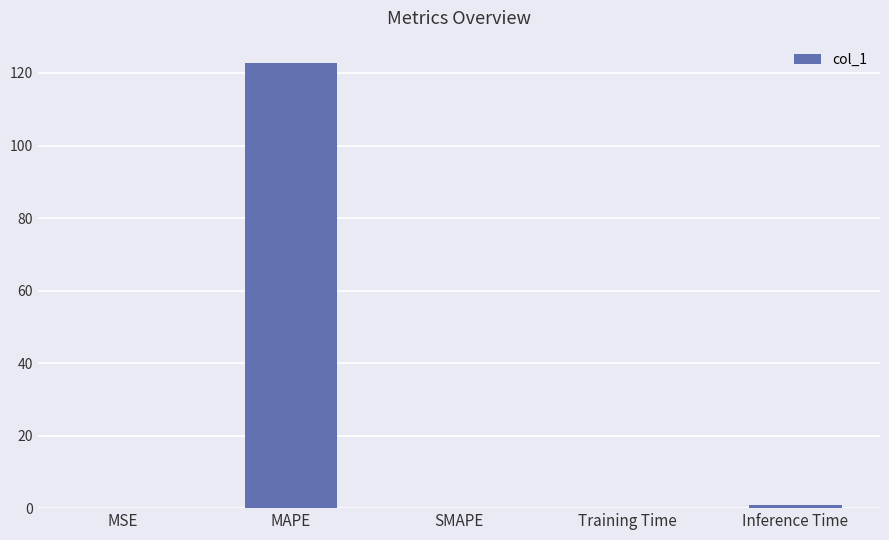

Which category has the highest value across all series?

MAPE